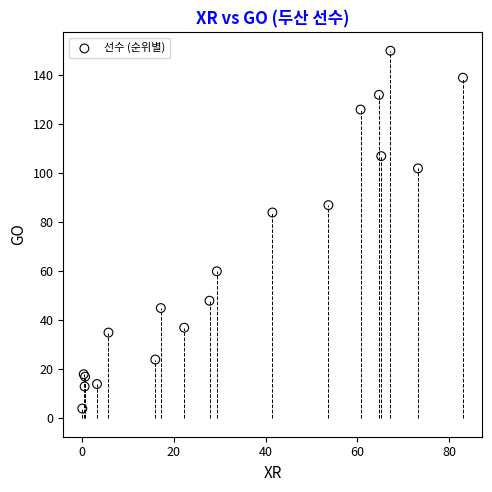

What Y value in the scatter plot is closest to 77?

84